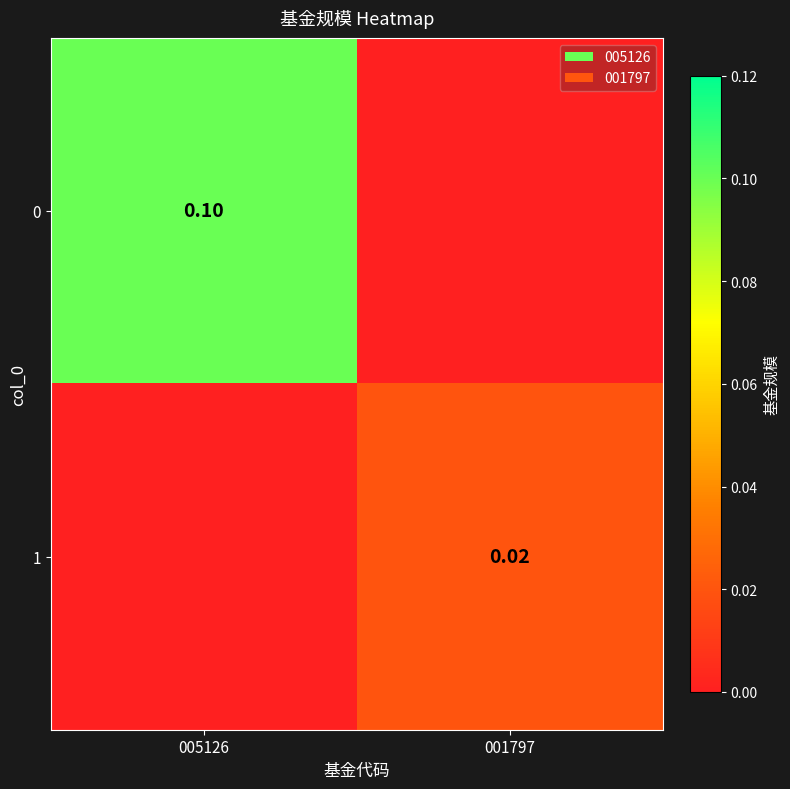

Rank the series at 005126 from lowest to highest value.

1, 0